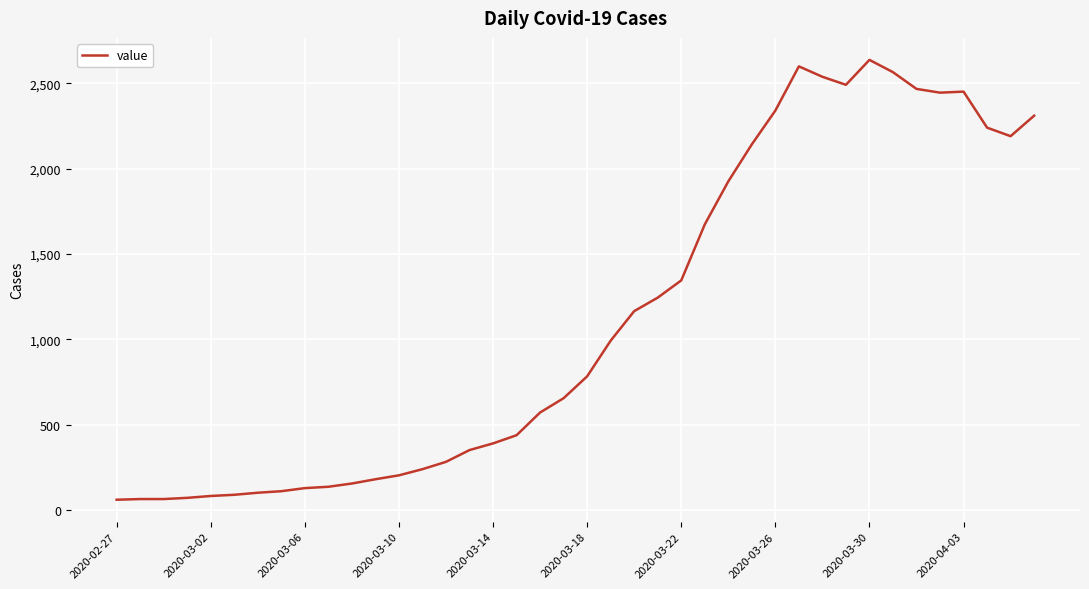

What is the minimum value shown in the chart?

61